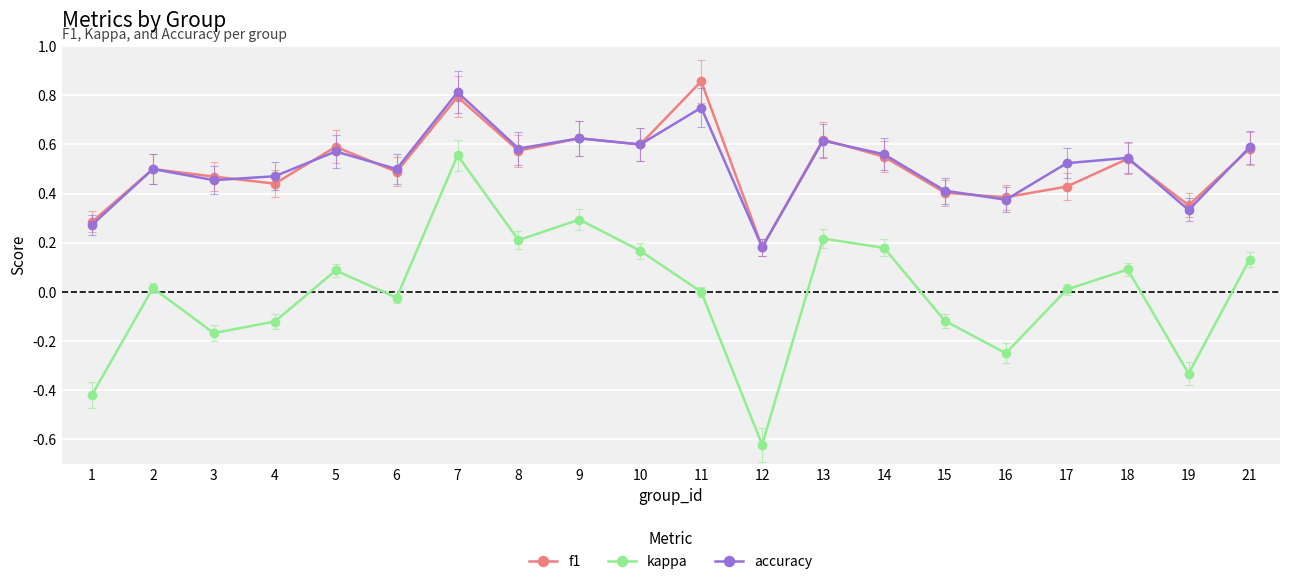

At which category does the chart reach its minimum across all series?

12